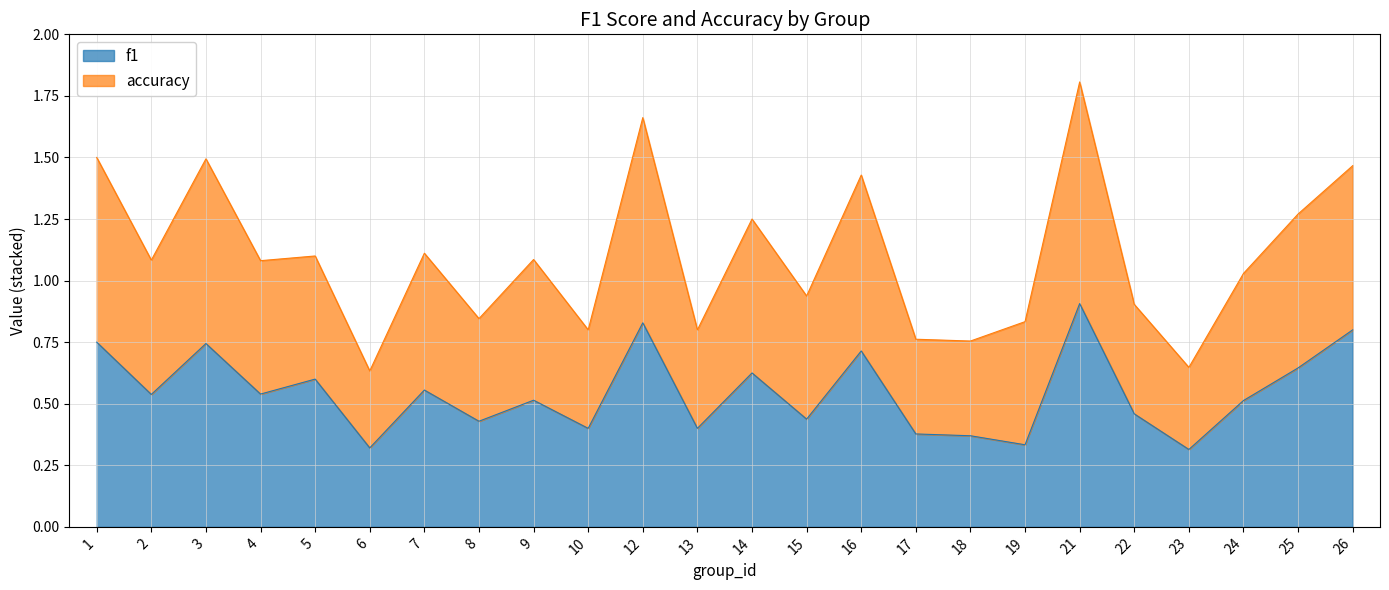

The value of f1 at 7 is 1.0. True or false?

False